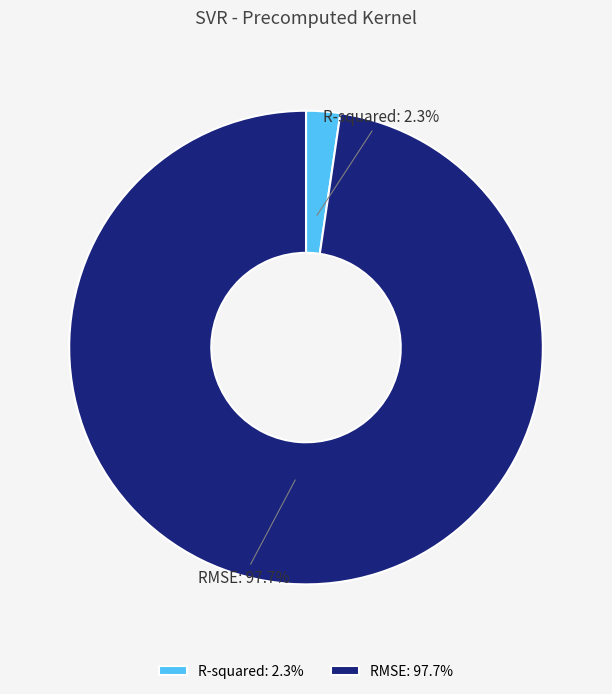

Rank the categories by value from highest to lowest.

RMSE, R-squared